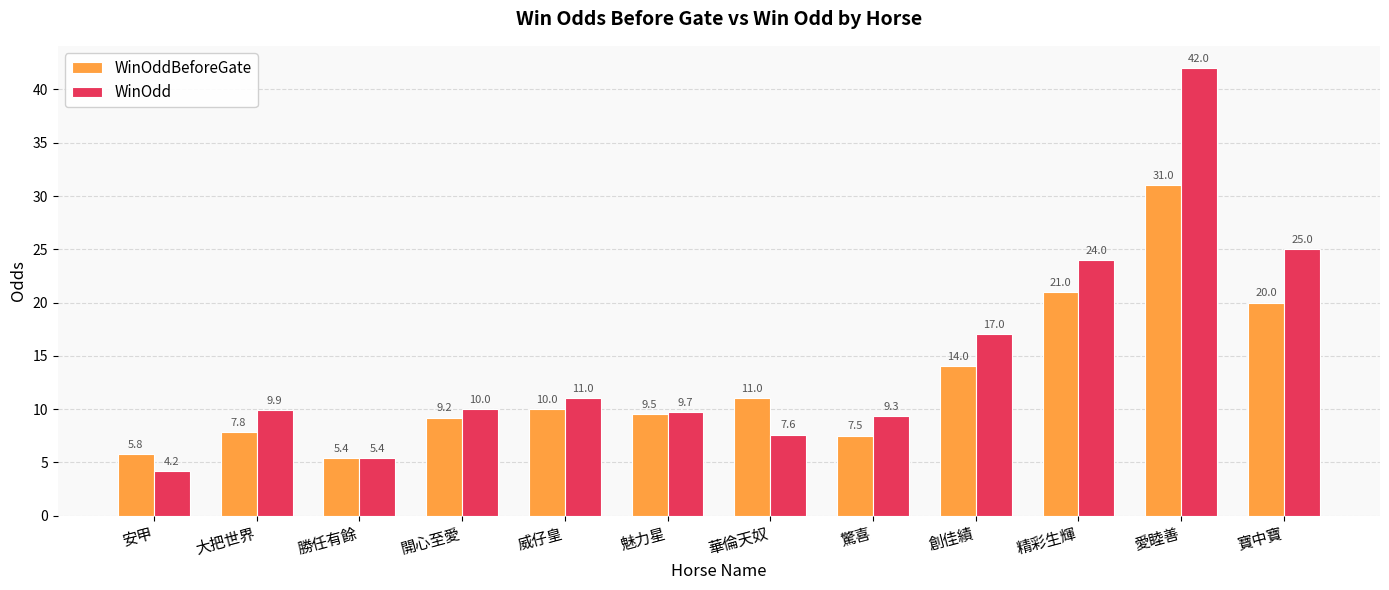

What is the difference between the maximum and second lowest values in the WinOddBeforeGate series?

25.2